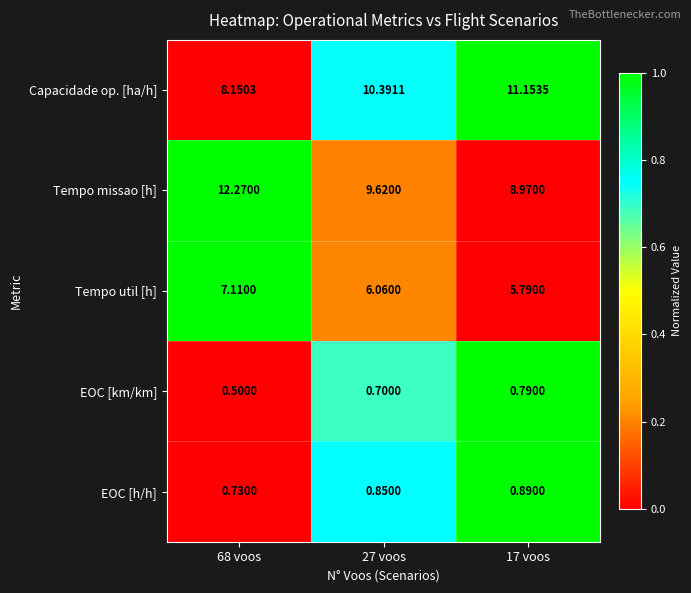

List the series in order of their peak value, highest first.

Tempo missao [h], Capacidade op. [ha/h], Tempo util [h], EOC [h/h], EOC [km/km]